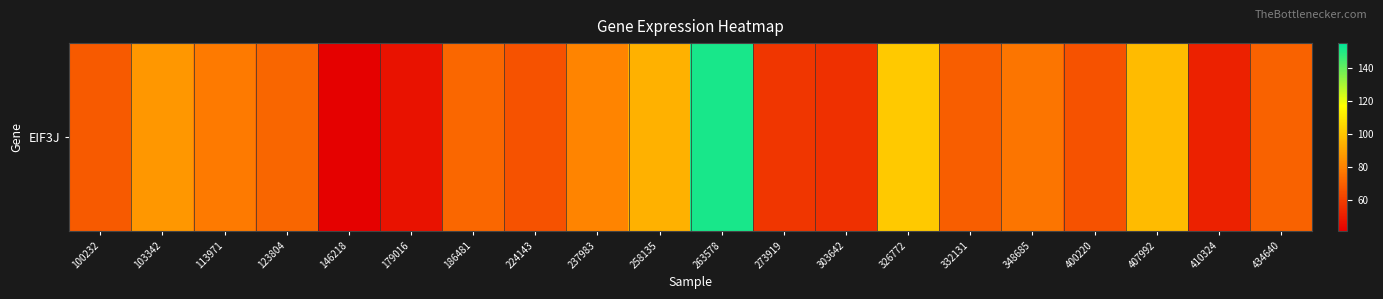

Rank the categories by value from lowest to highest.

146218, 179016, 410324, 303642, 273919, 400220, 224143, 100232, 332131, 434640, 123804, 186481, 348685, 113971, 237983, 103342, 258135, 407992, 326772, 263578